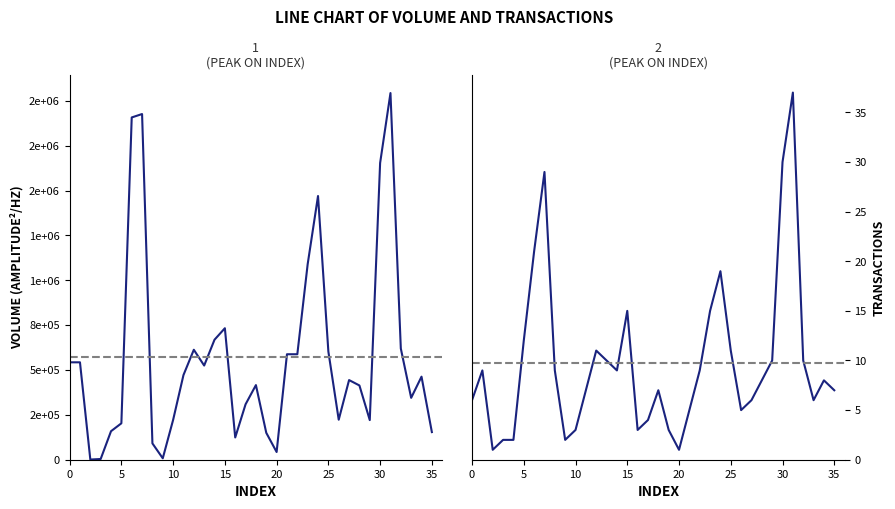

What is the difference between the Transactions values at 21 and 33?

1